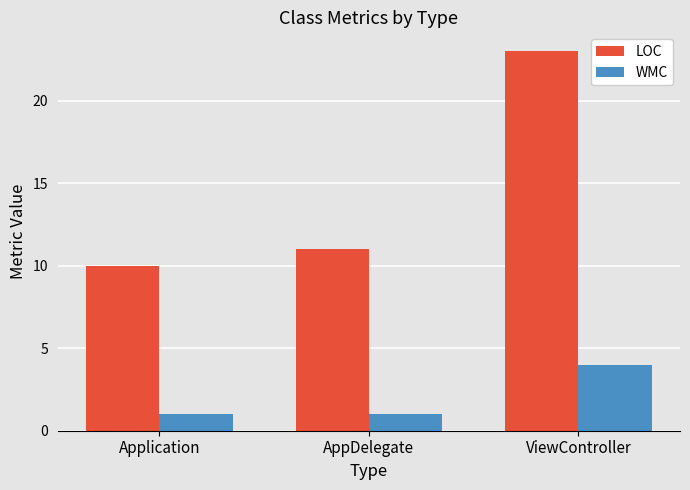

List the series in order of their overall mean, lowest first.

WMC, LOC